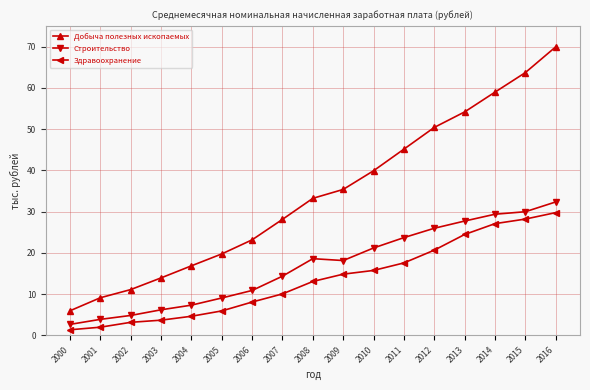

Reading right to left, transcribe all the data shown in this chart.

Добыча полезных ископаемых: 2016=69.9	2015=63.7	2014=59.0	2013=54.2	2012=50.4	2011=45.1	2010=39.9	2009=35.4	2008=33.2	2007=28.1	2006=23.1	2005=19.7	2004=16.8	2003=13.9	2002=11.1	2001=9.1	2000=5.9
Строительство: 2016=32.3	2015=30.0	2014=29.4	2013=27.7	2012=26.0	2011=23.7	2010=21.2	2009=18.1	2008=18.6	2007=14.3	2006=10.9	2005=9.0	2004=7.3	2003=6.2	2002=4.8	2001=3.9	2000=2.6
Здравоохранение: 2016=29.7	2015=28.2	2014=27.1	2013=24.4	2012=20.6	2011=17.5	2010=15.7	2009=14.8	2008=13.0	2007=10.0	2006=8.1	2005=5.9	2004=4.6	2003=3.7	2002=3.1	2001=2.0	2000=1.3